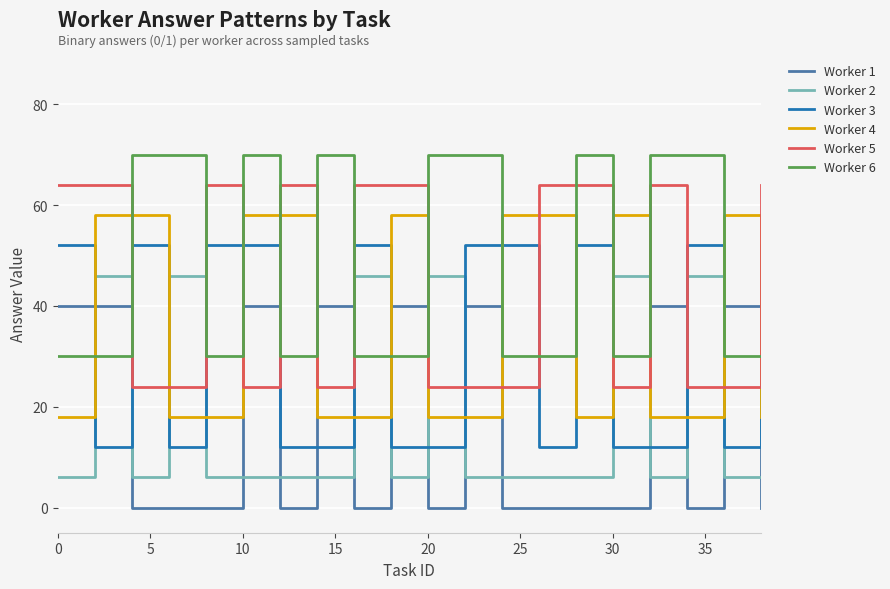

What is the difference between the maximum and minimum values in the Worker 5 series?

40